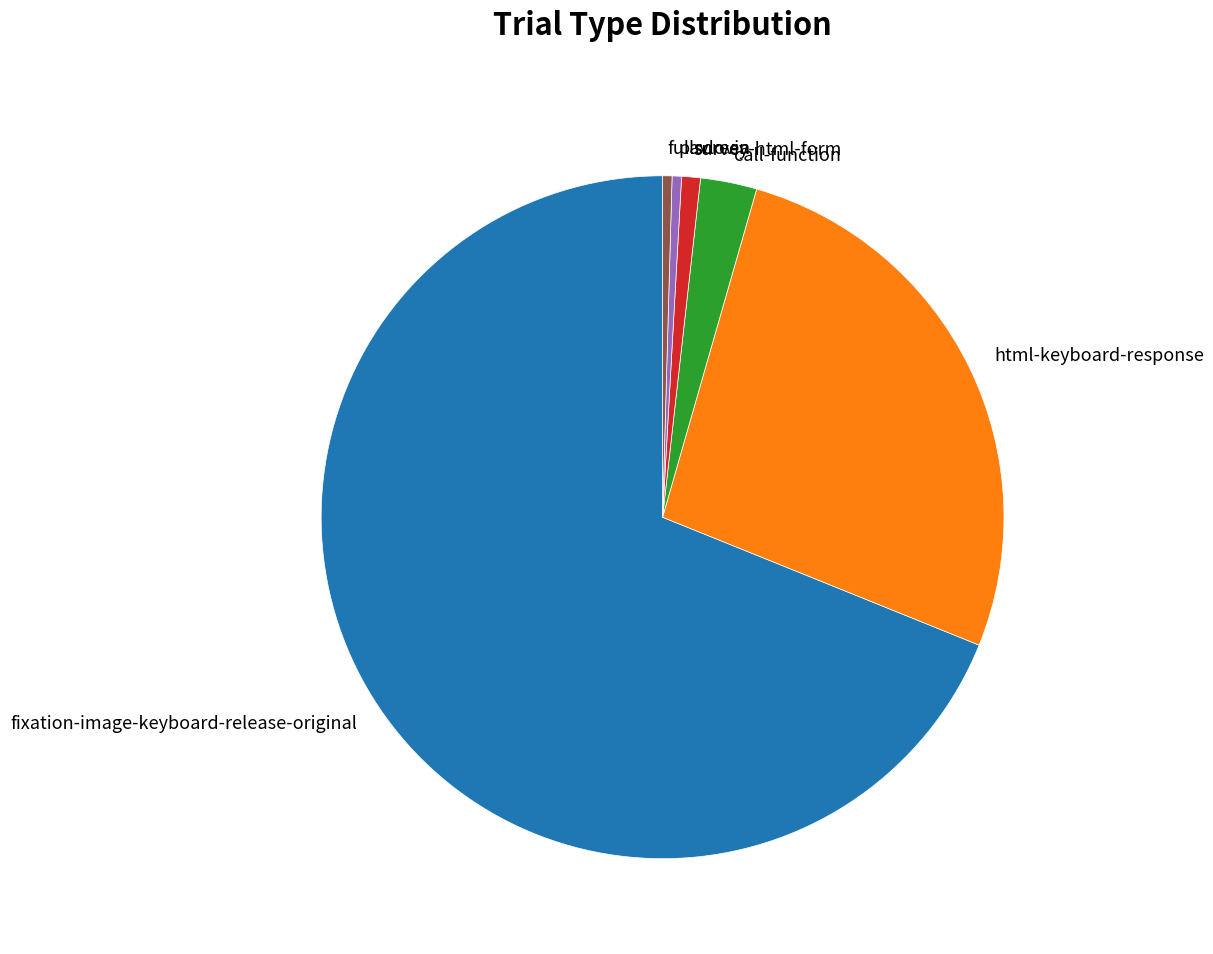

Which slice is the largest?

fixation-image-keyboard-release-original